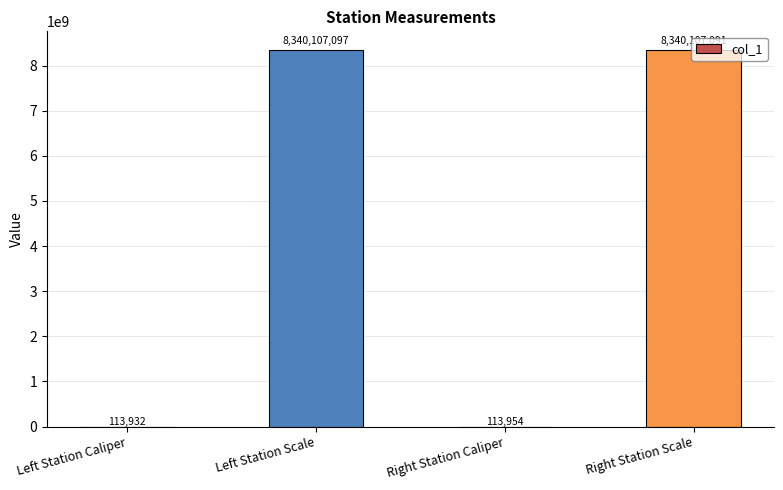

What is the maximum value shown in the chart?

8340107097